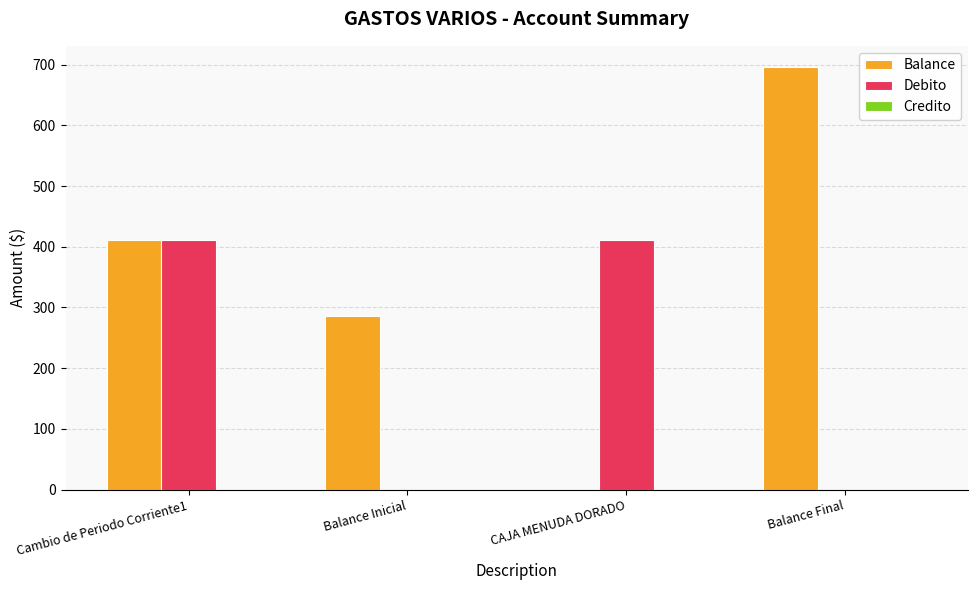

What is the spread (max minus min) of values at Cambio de Periodo Corriente1?

0.0